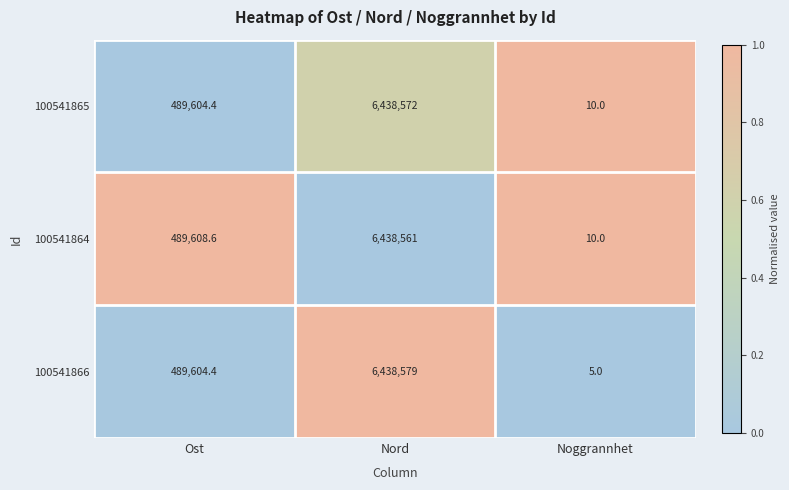

What is the difference between the 100541866 values at Ost and Noggrannhet?

489599.4